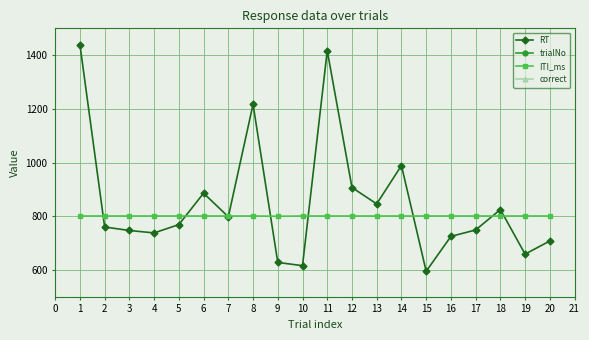

Is the value of ITI_ms at 5 greater than the value of RT at 16?

Yes